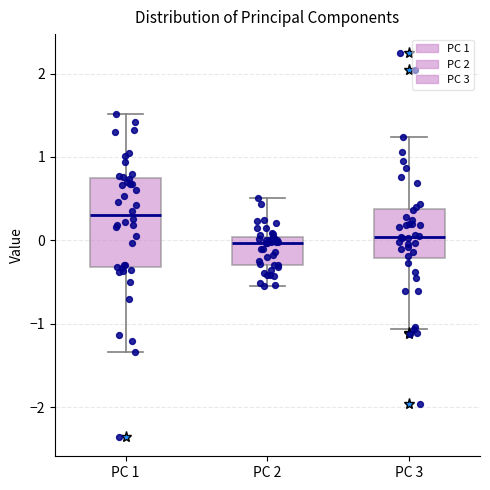

Reading left to right, read every box against the y-axis: the position of its median line, the range the box covers, and the ends of its whiskers. The values are not printed on the chart, so give them approximately, as read against the axis.

PC 1: median 0.3, box -0.3 to 0.7, whiskers -1.3 to 1.5
PC 2: median 0.0 (just below the box's upper edge), box -0.3 to 0.0, whiskers -0.5 to 0.5
PC 3: median 0.0, box -0.2 to 0.4, whiskers -1.1 to 1.2